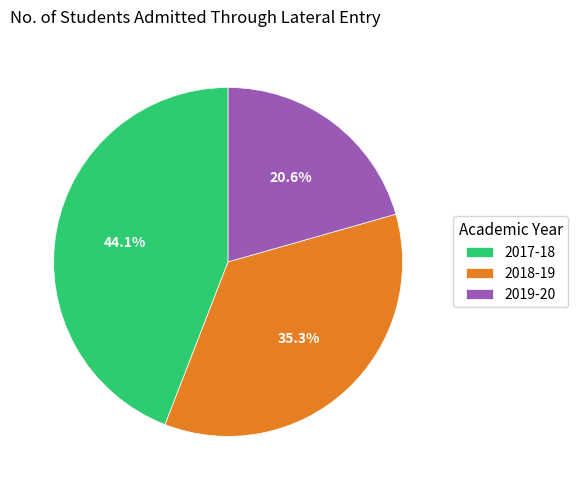

What is the total percentage of 2017-18 and 2019-20?

64.7%